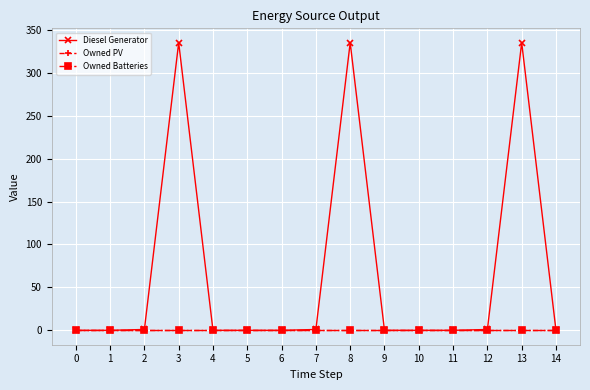

Is this an area chart (filled region under the line)?

No